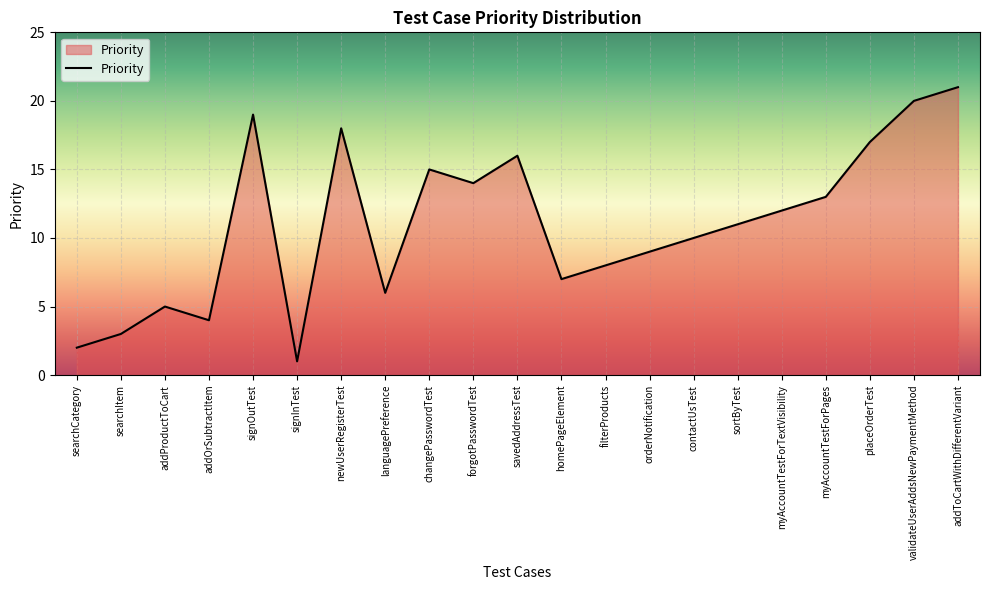

How many values are below 11?

10